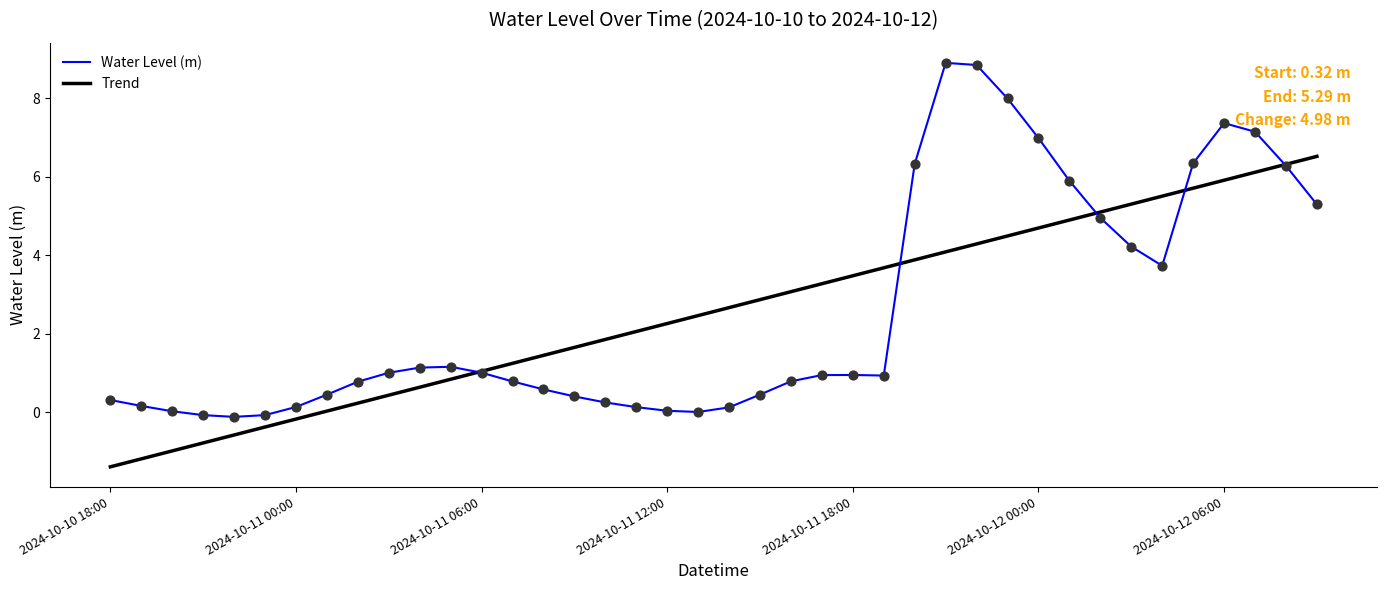

What are all the series names shown in the legend?

Water Level (m), Trend